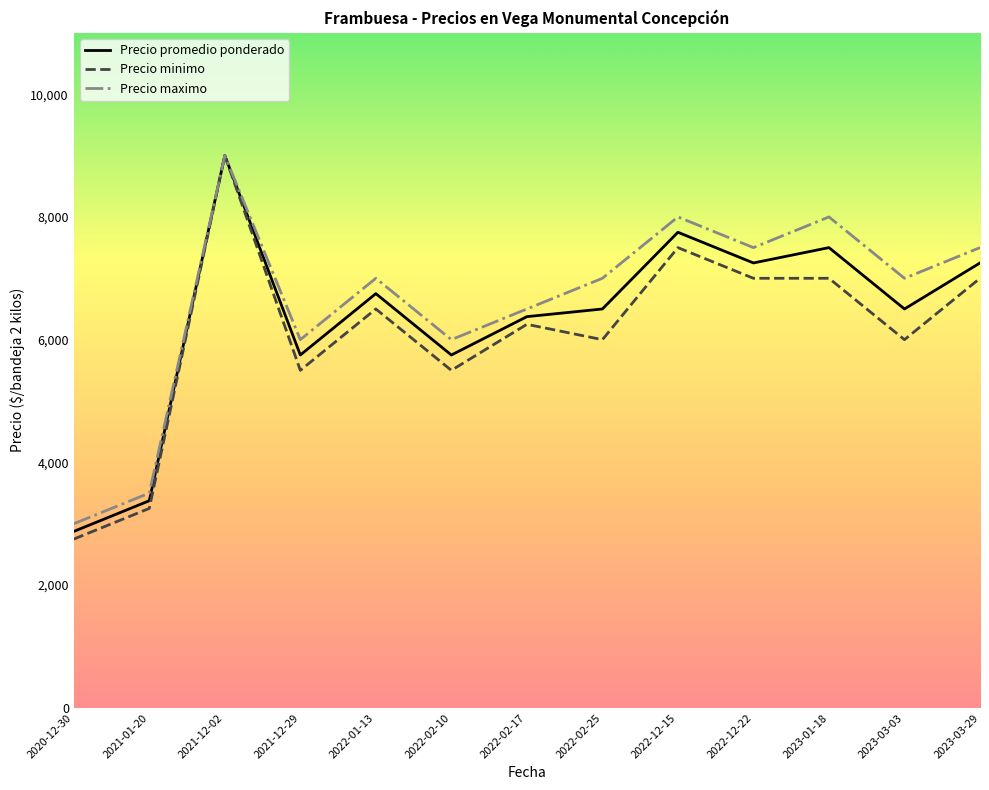

At which category does Precio minimo reach its first local peak?

2021-12-02